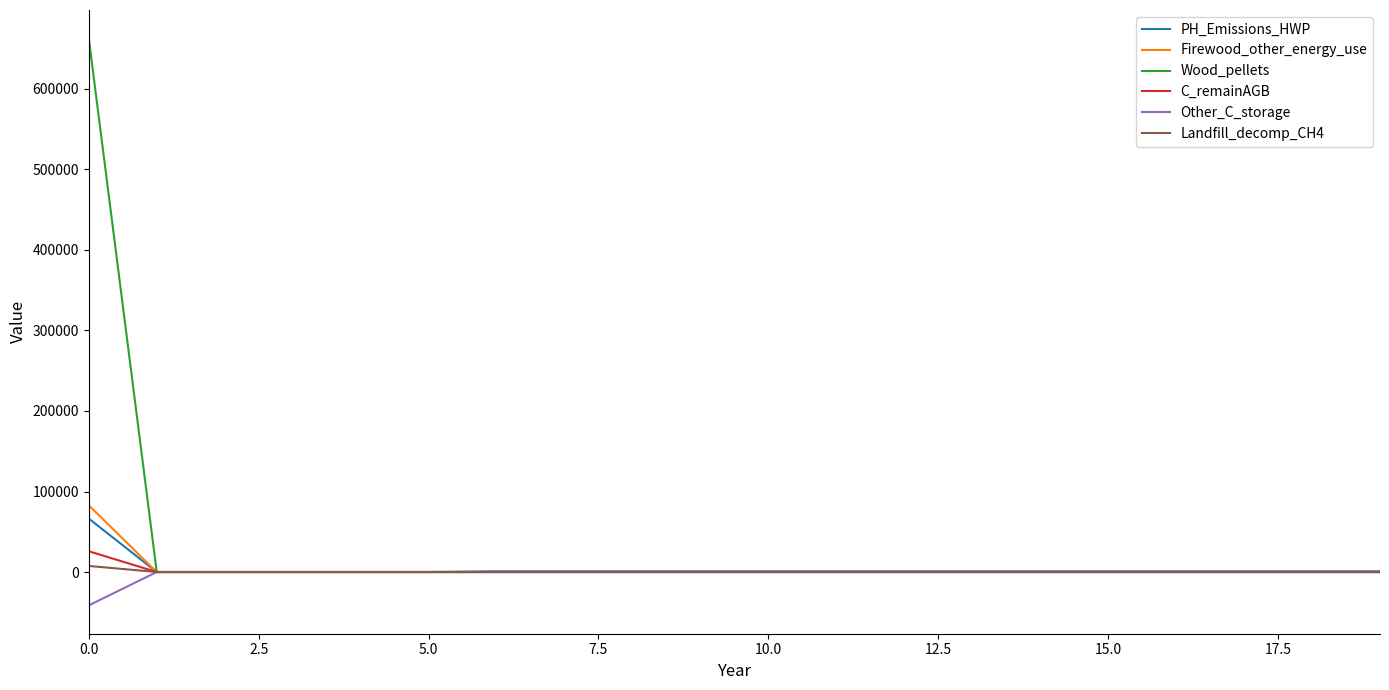

Which series has the widest spread of values?

Wood_pellets